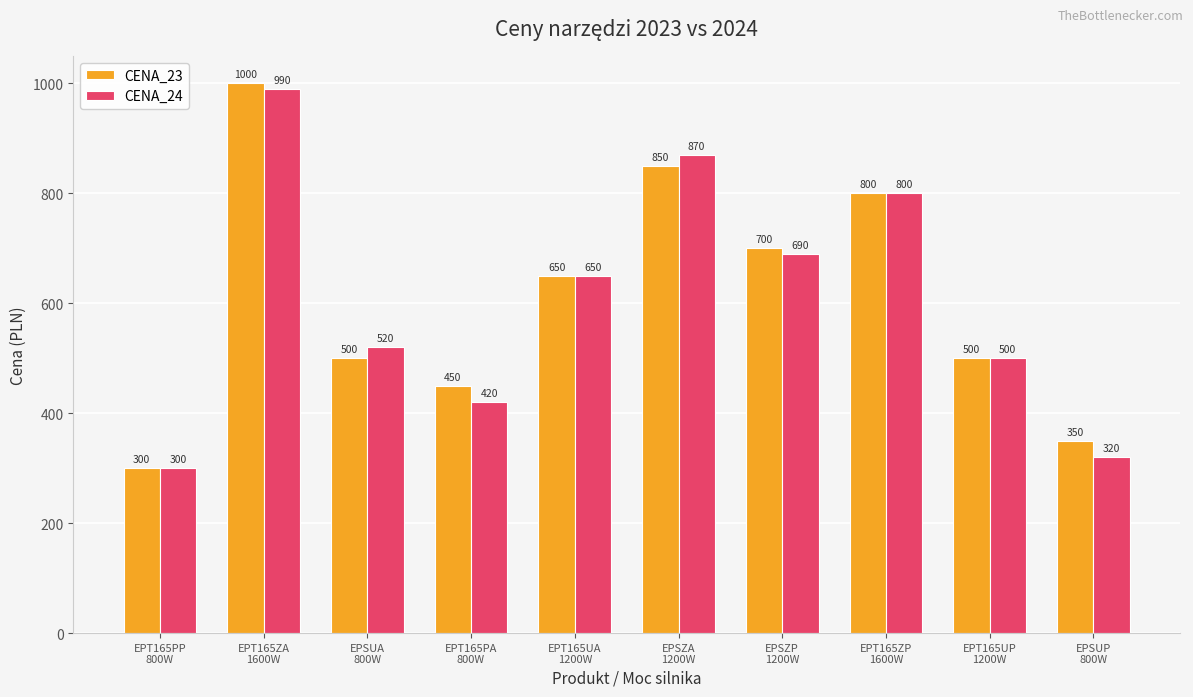

List the series in order of their peak value, highest first.

CENA_23, CENA_24